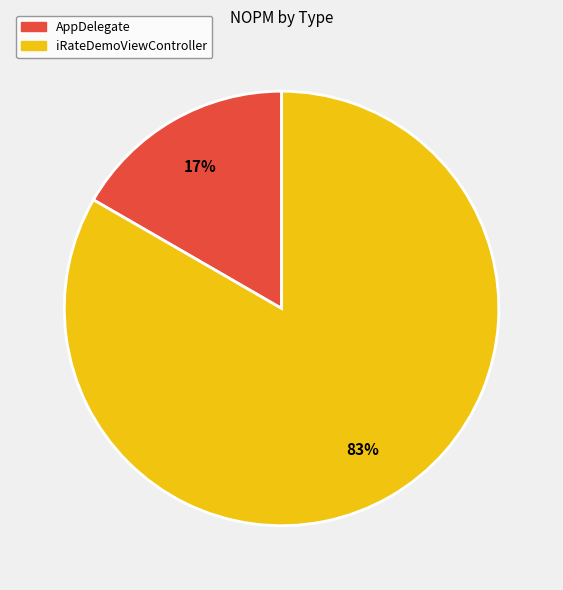

Count the number of slices in the pie.

2